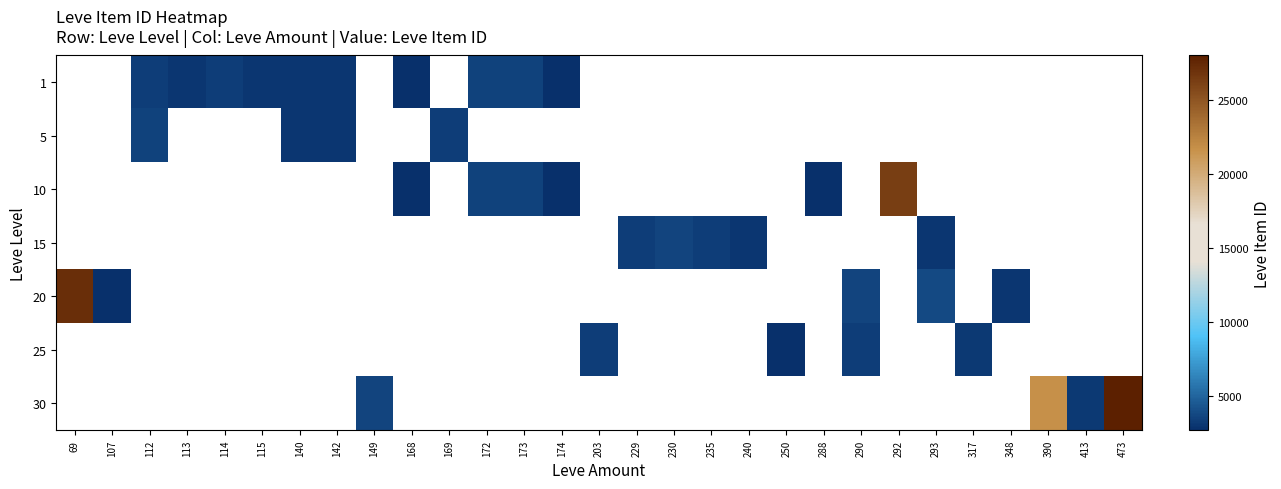

How many positive values does the 20 series have?

5